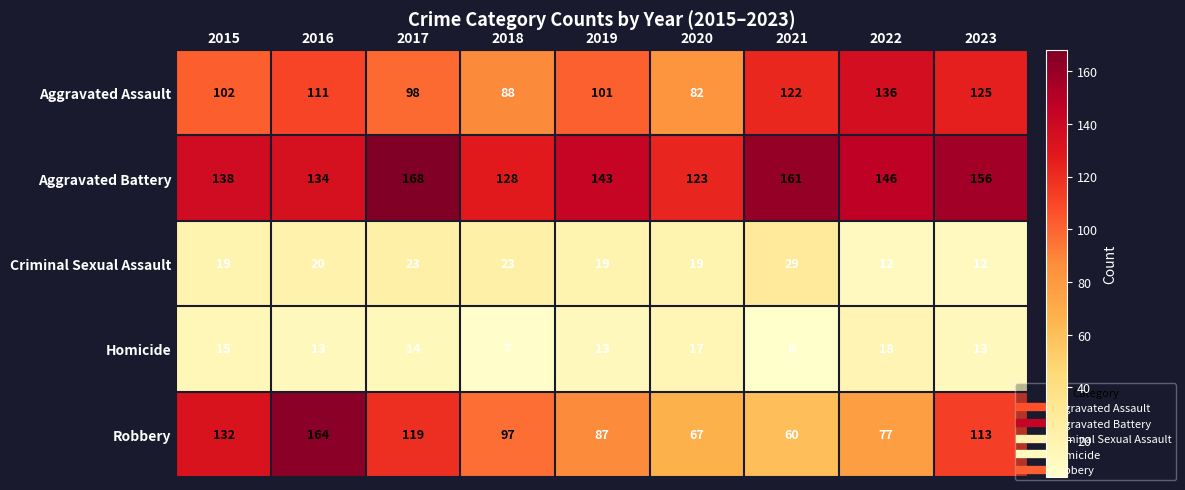

The value of Robbery at 2022 is 130. True or false?

False